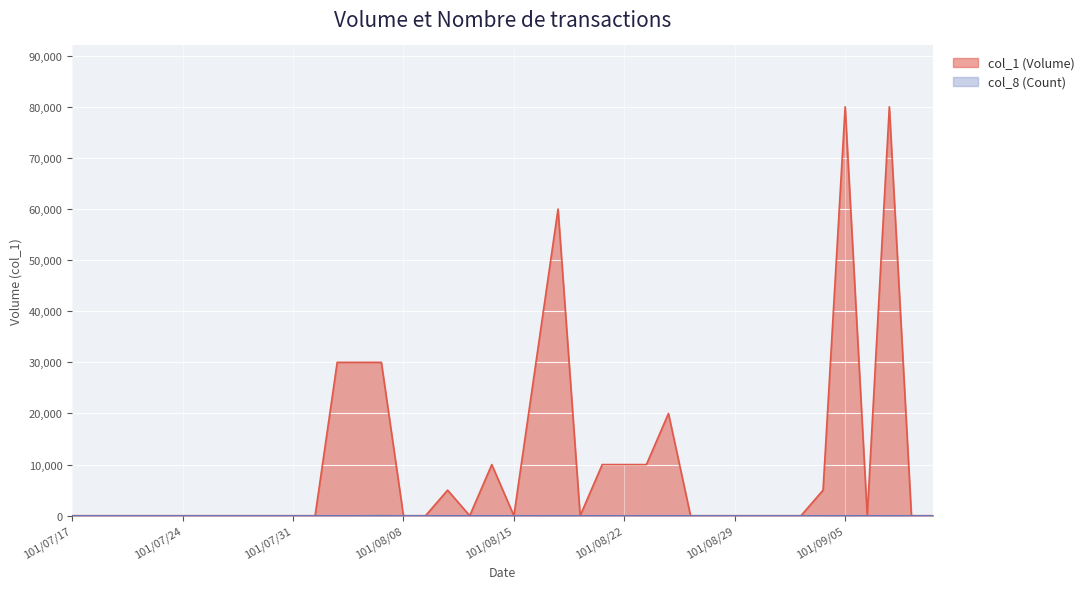

In col_1 (Volume), how many points are higher than both neighbors (excluding endpoints)?

6